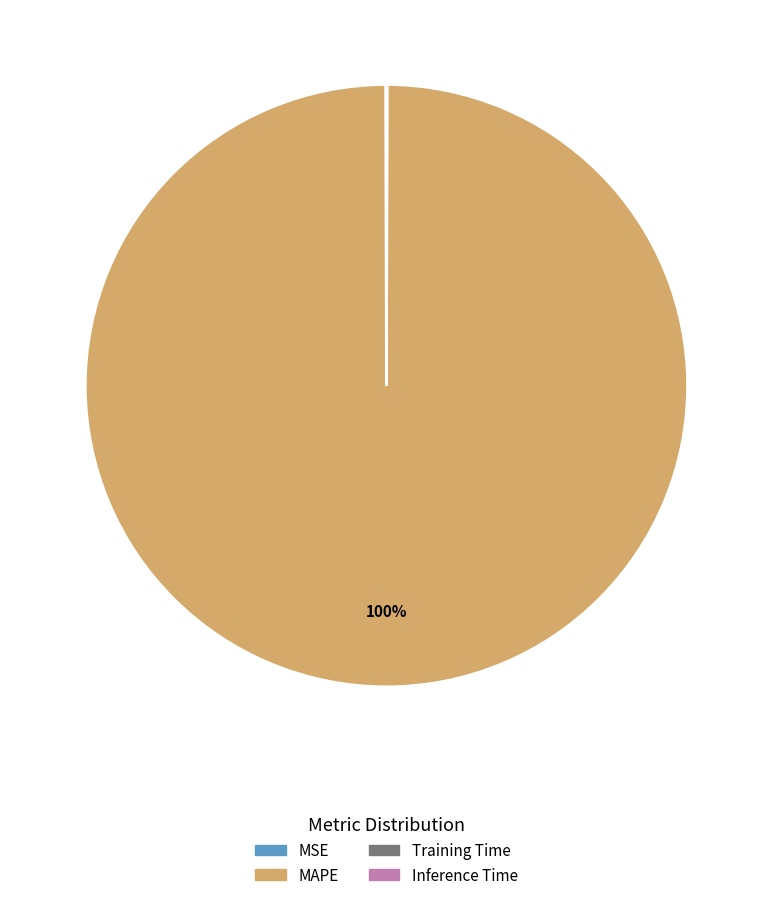

To the nearest percent, what is the difference between the largest and smallest slice percentages?

100%